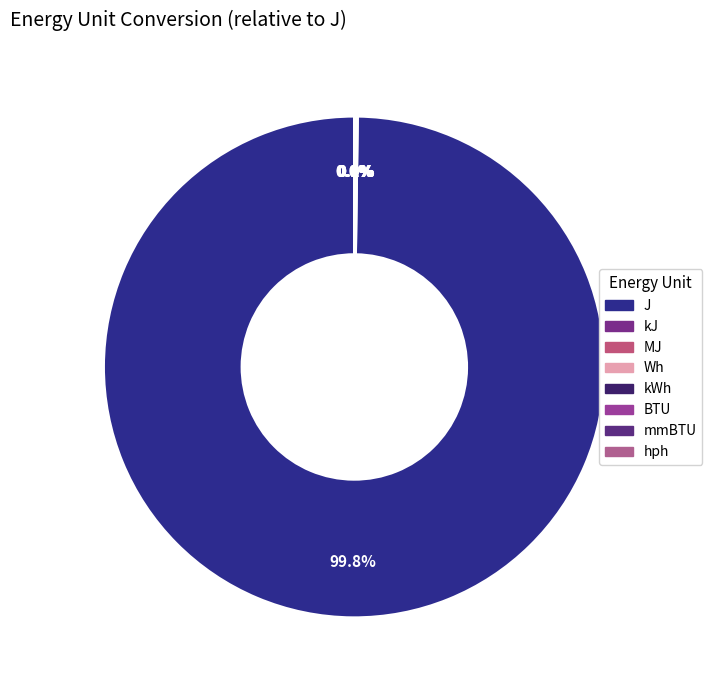

How many segments does this pie chart have?

8